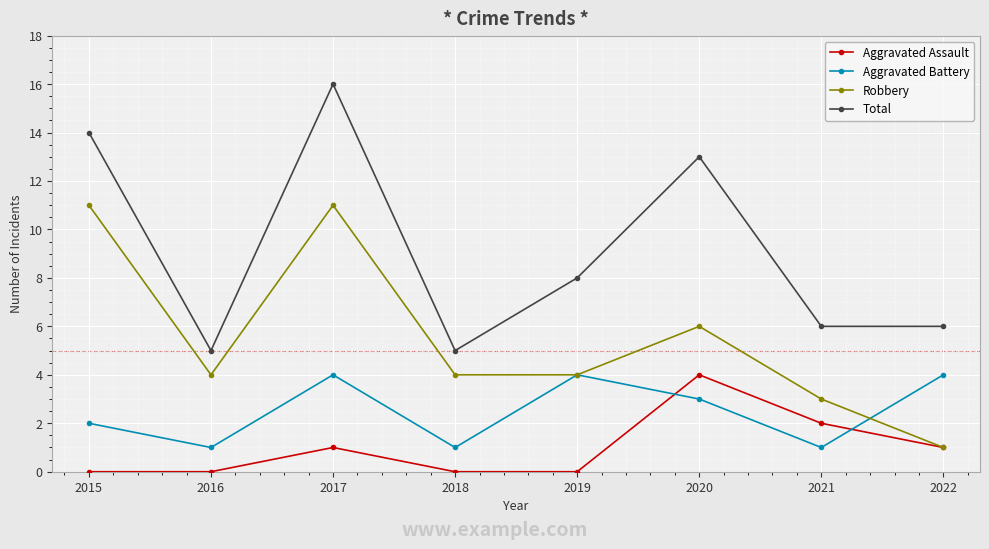

What is the average value of the Aggravated Assault series?

1